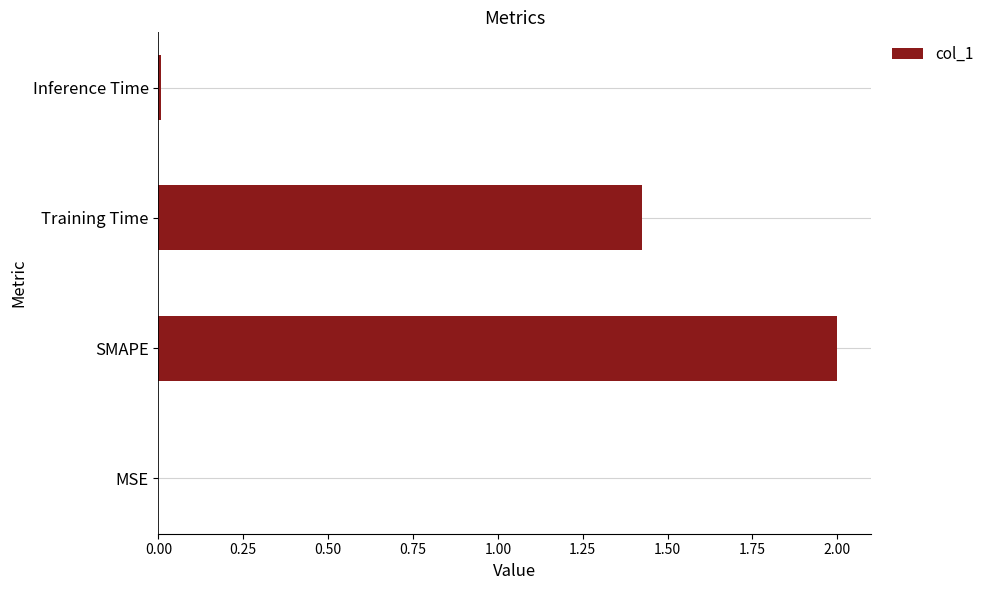

What is the sum of all values?

3.4